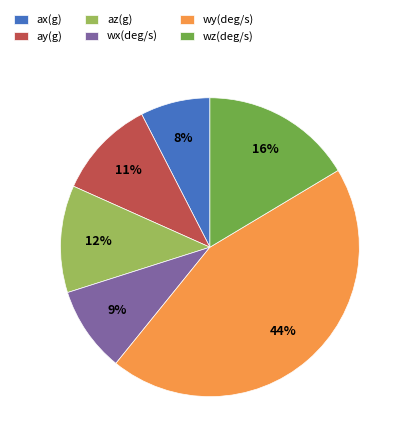

Which slice is the largest?

wy(deg/s)